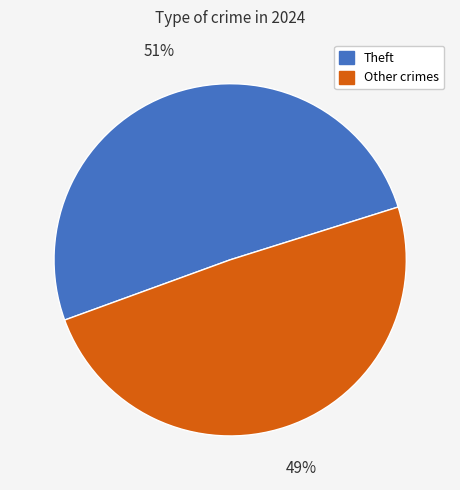

Is there a majority slice in this chart?

Yes